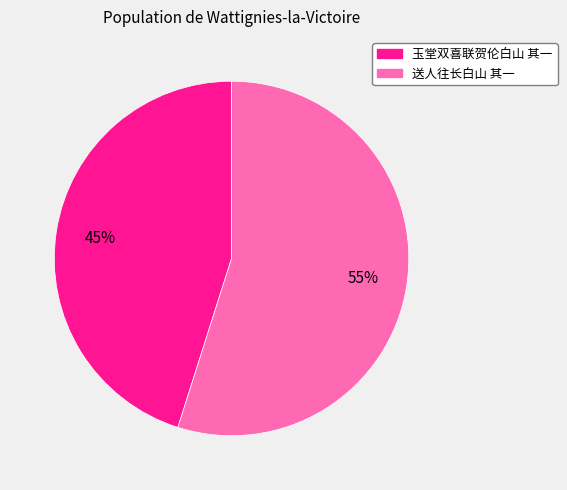

Count the number of slices in the pie.

2